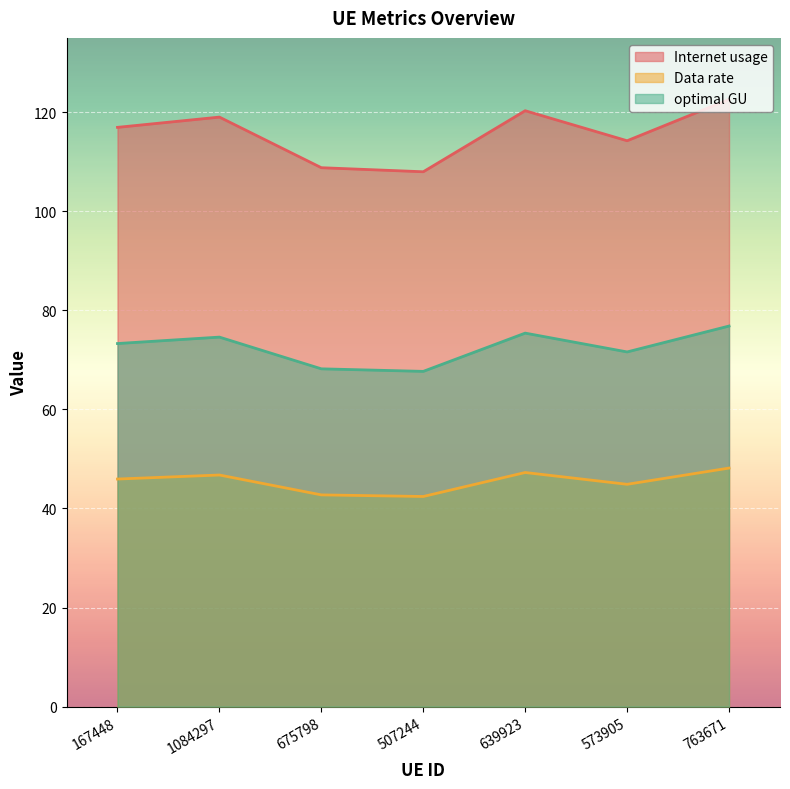

Is it true that Data rate equals 46.8 at 1084297?

True